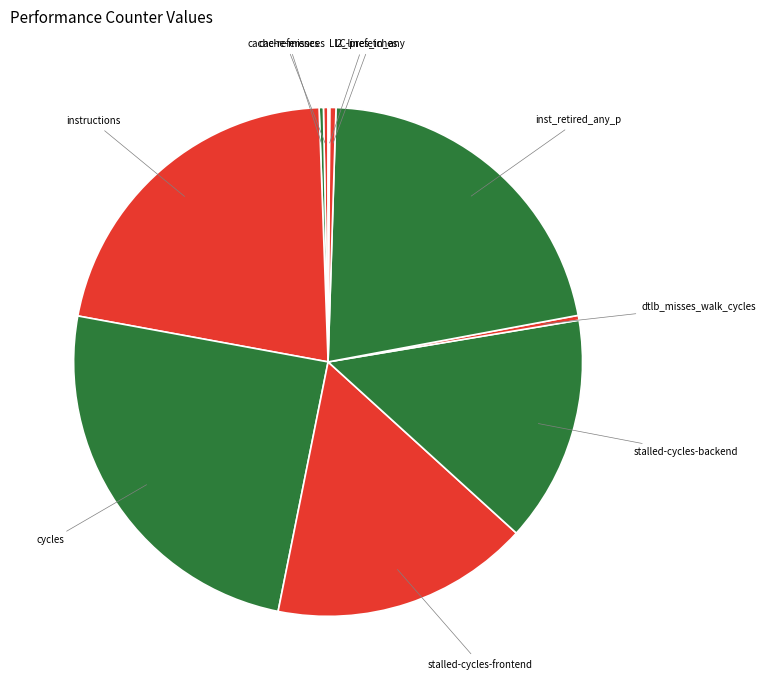

The inst_retired_any_p slice represents 22% of the pie. True or false?

True